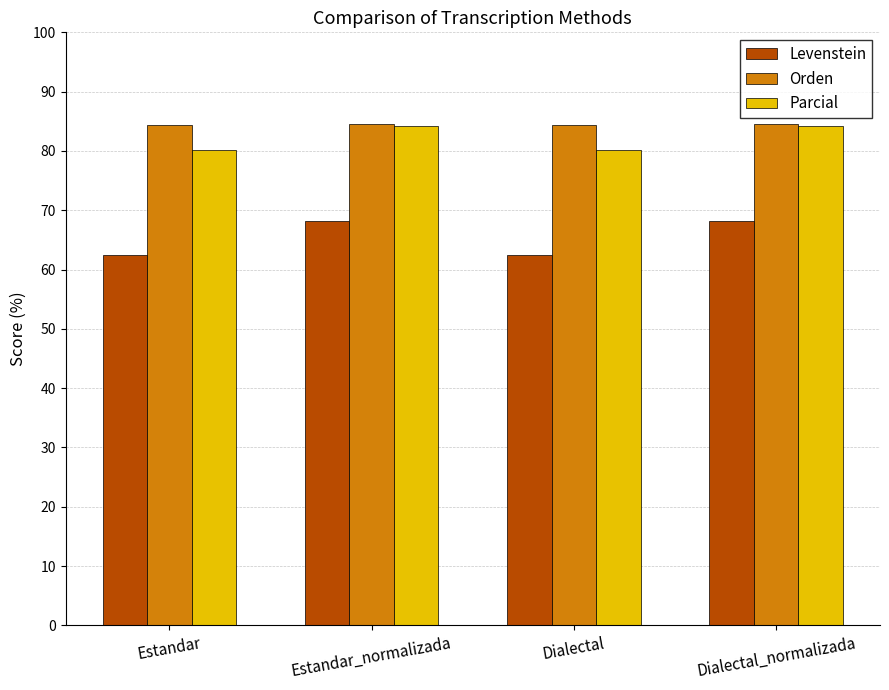

Read the Orden value at Dialectal_normalizada.

84.6